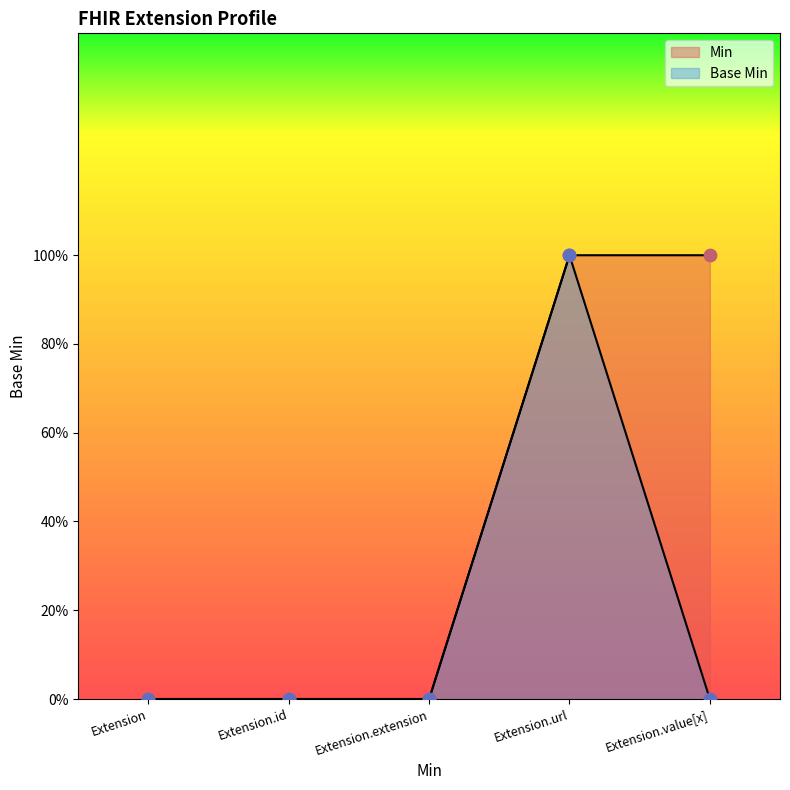

Which series reaches the minimum Y coordinate?

Min